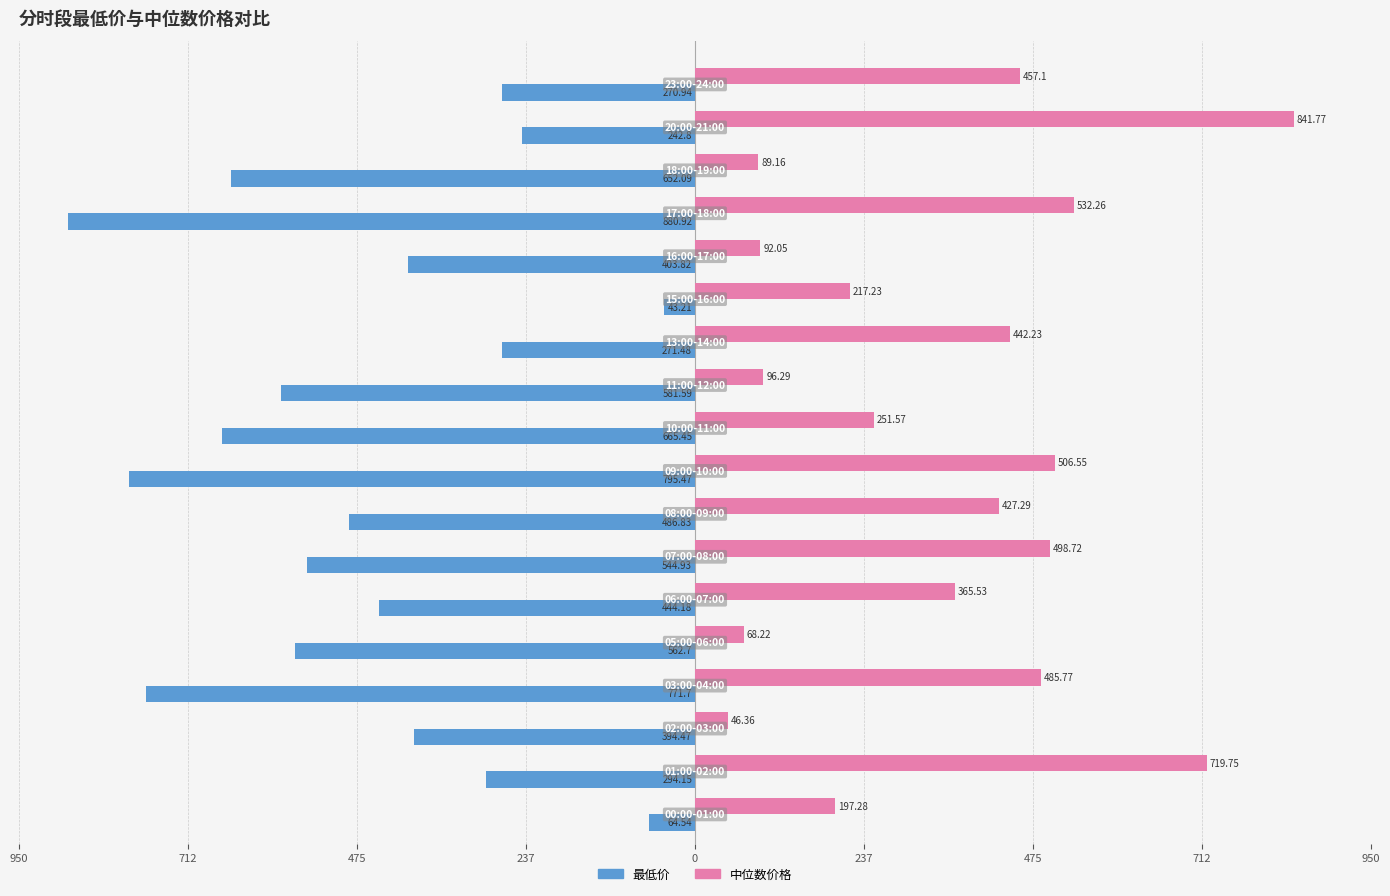

What are all the series names shown in the legend?

最低价, 中位数价格